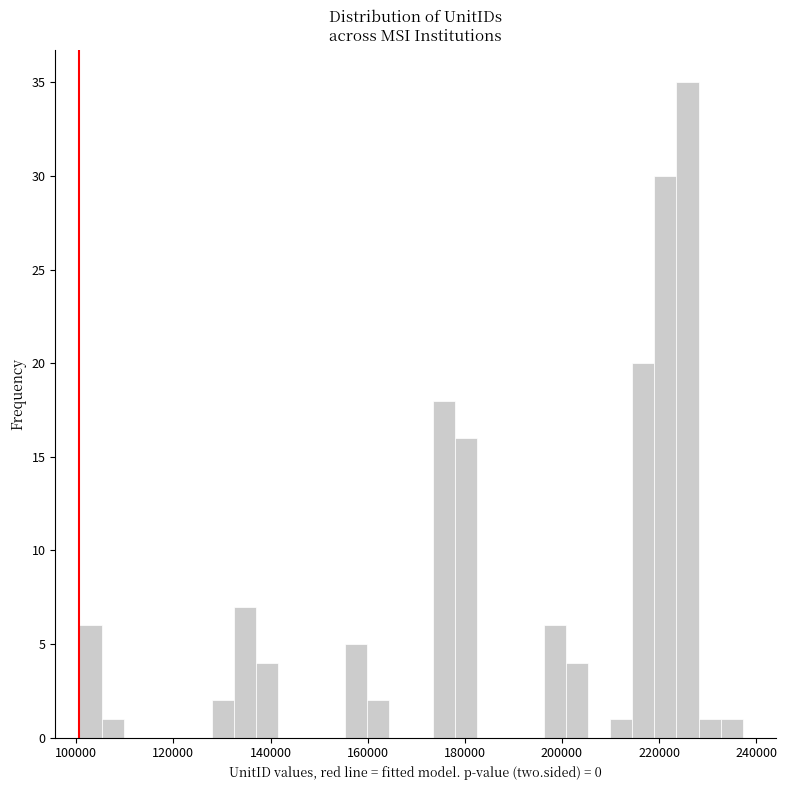

Read against the x-axis, roughly where is the centre of the tallest bar?

226000